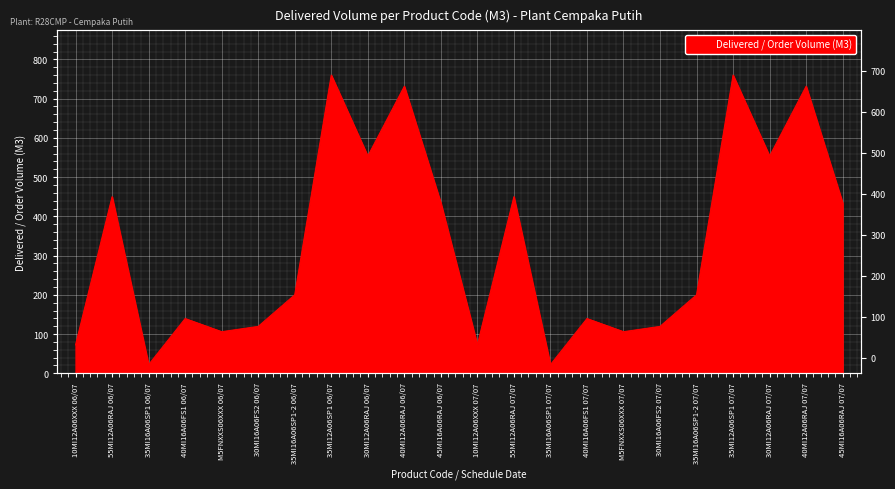

Where is the first local minimum?

35MI16A06SP1 06/07